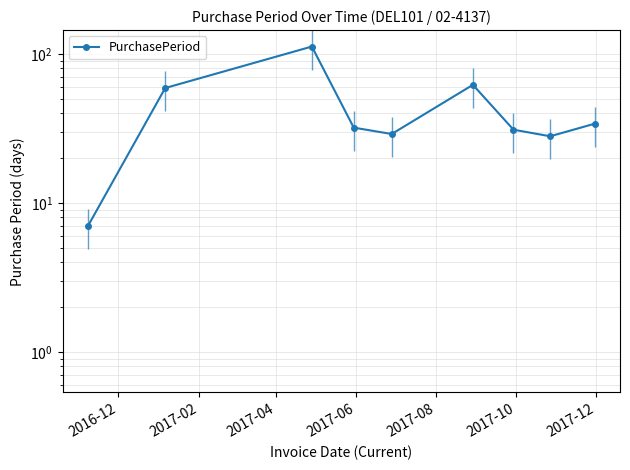

The value at 2017-02 is 102. True or false?

False